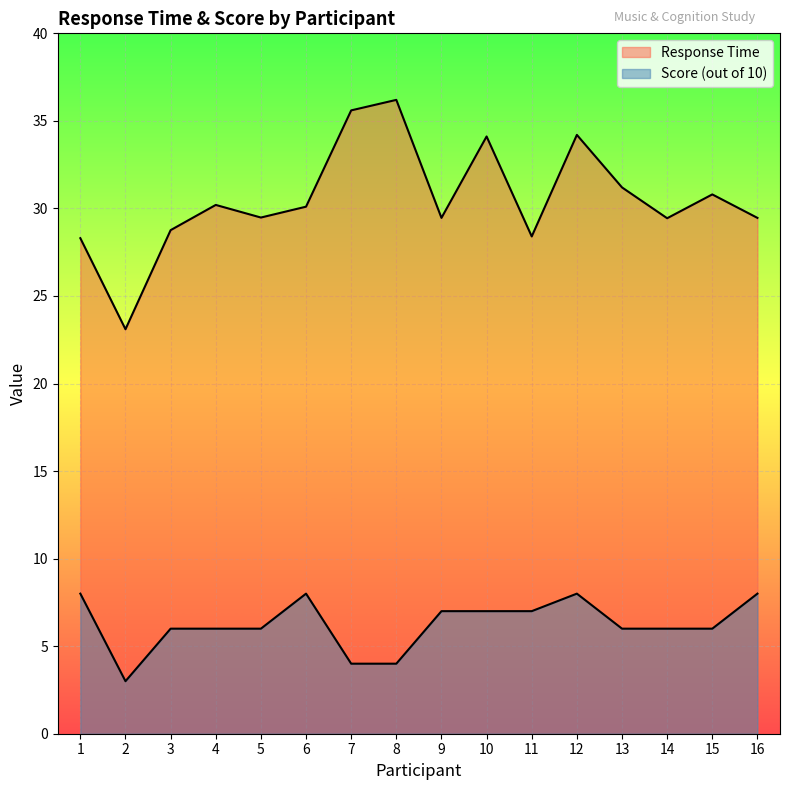

Count the number of data series in this chart.

2